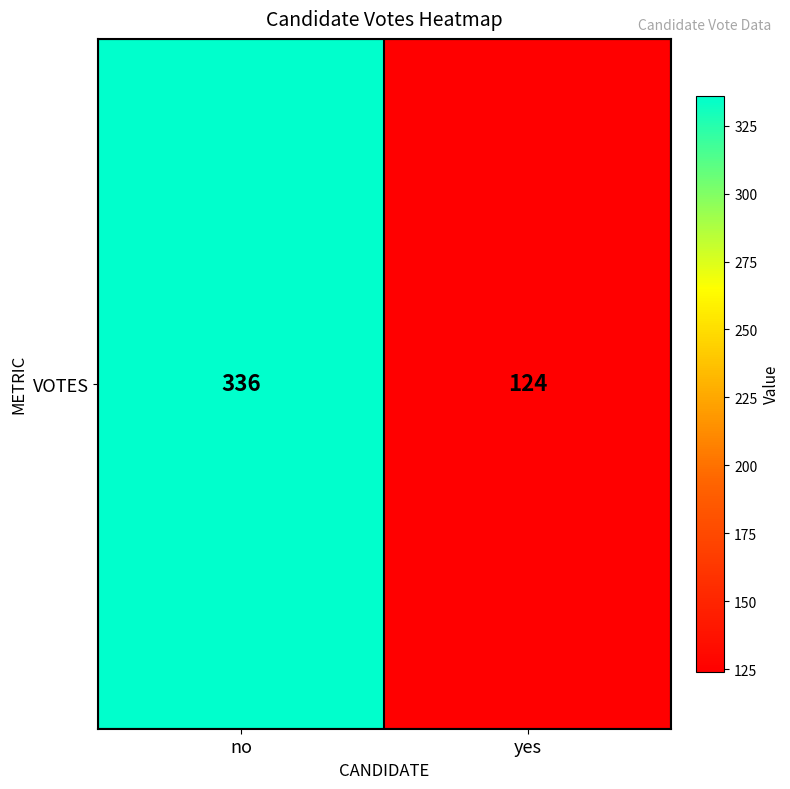

How many data points does each series have?

2